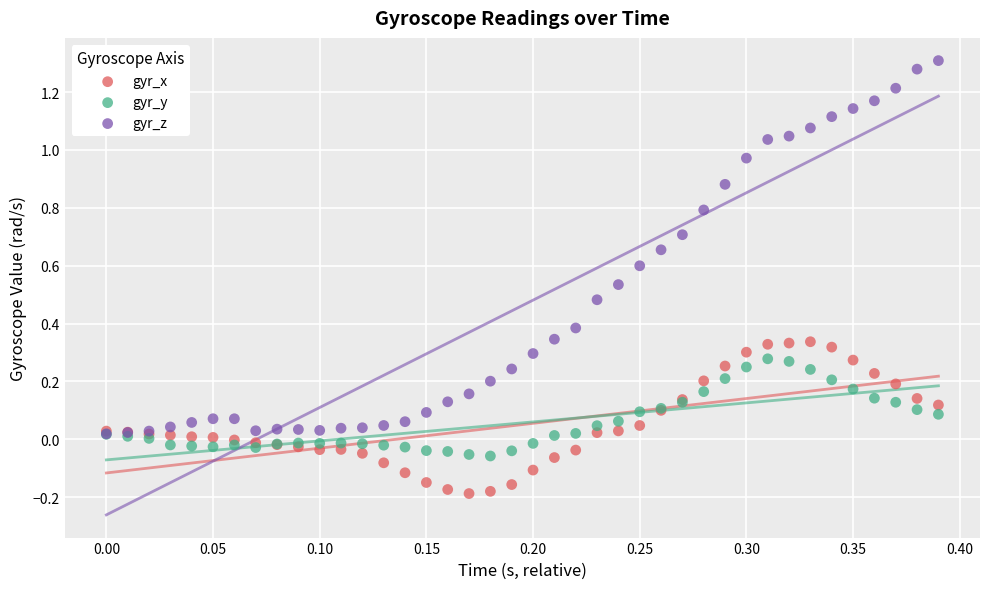

What are all the series names shown in the legend?

gyr_x, gyr_y, gyr_z